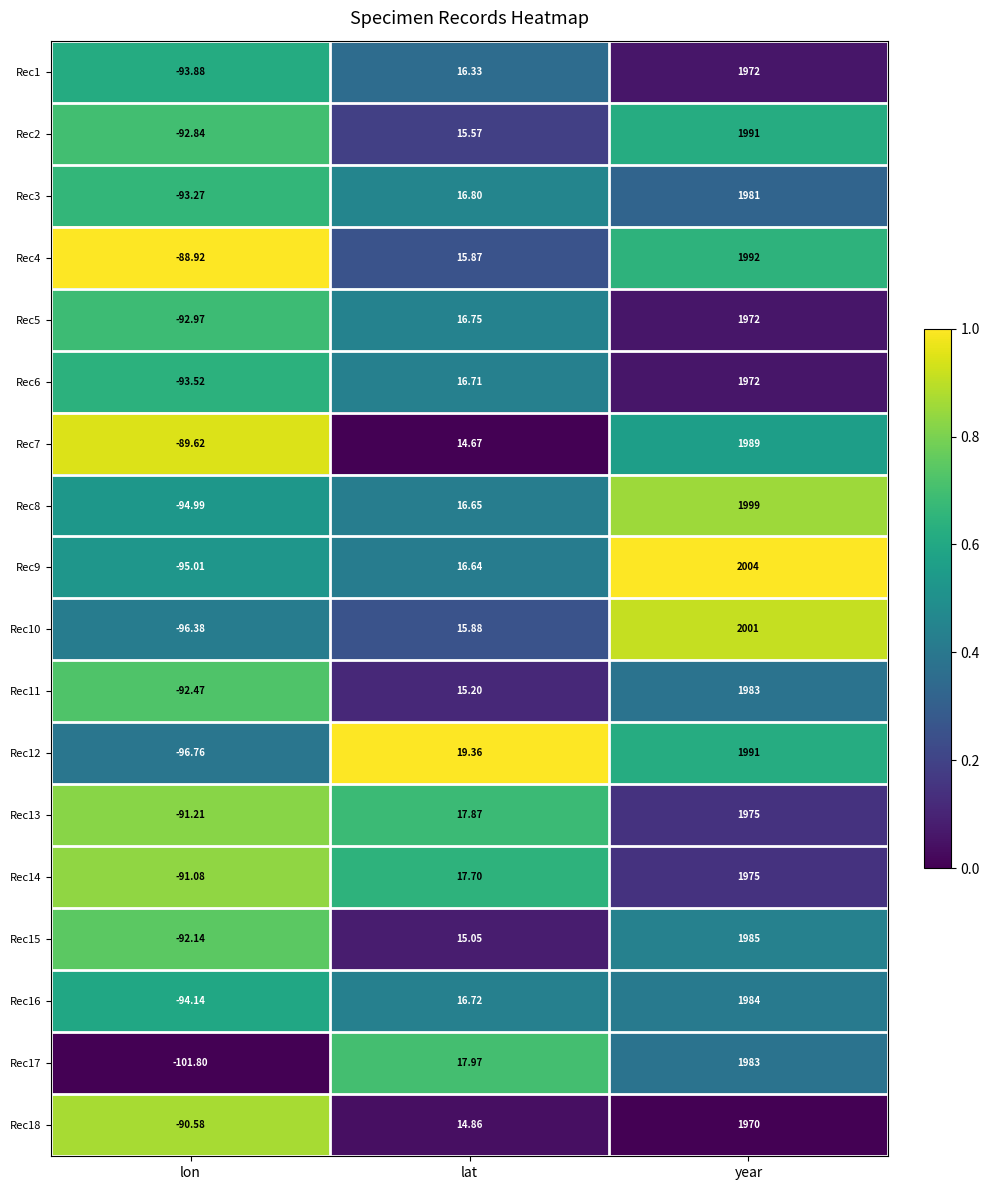

At which category is the sum across all series the highest?

year